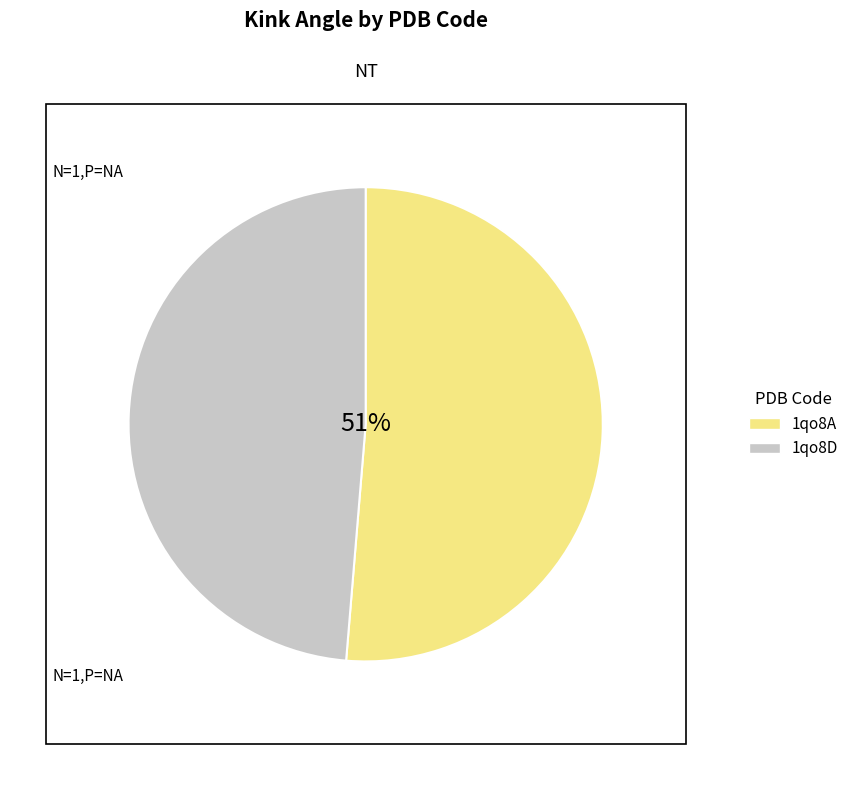

To the nearest percent, what portion does 1qo8D represent?

49%